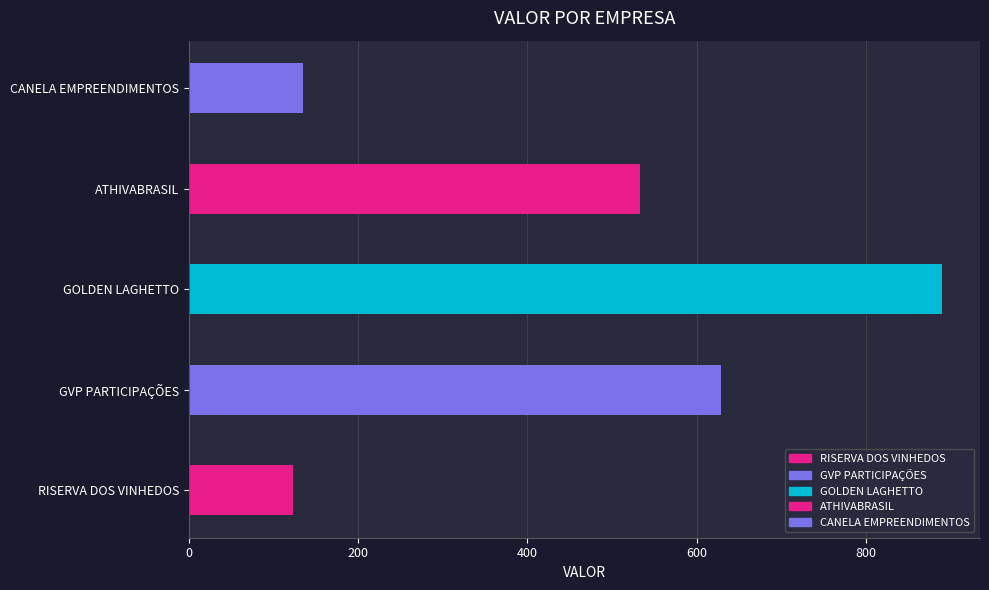

What is the value of the 3rd bar from the left?

890.0